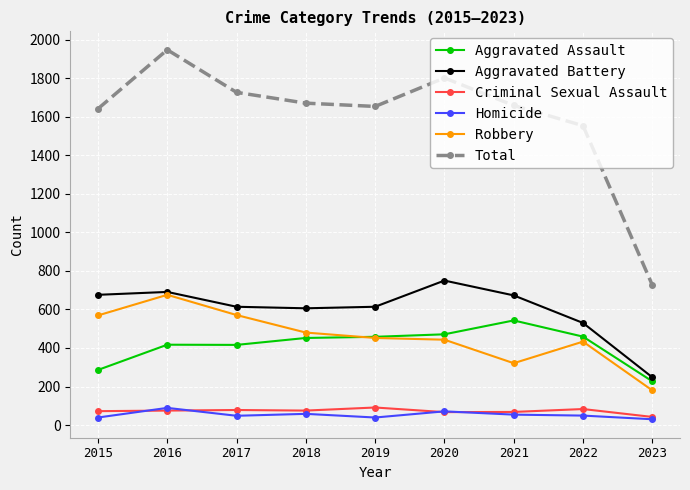

True or false: Aggravated Assault has a value of 471 at 2020.

True